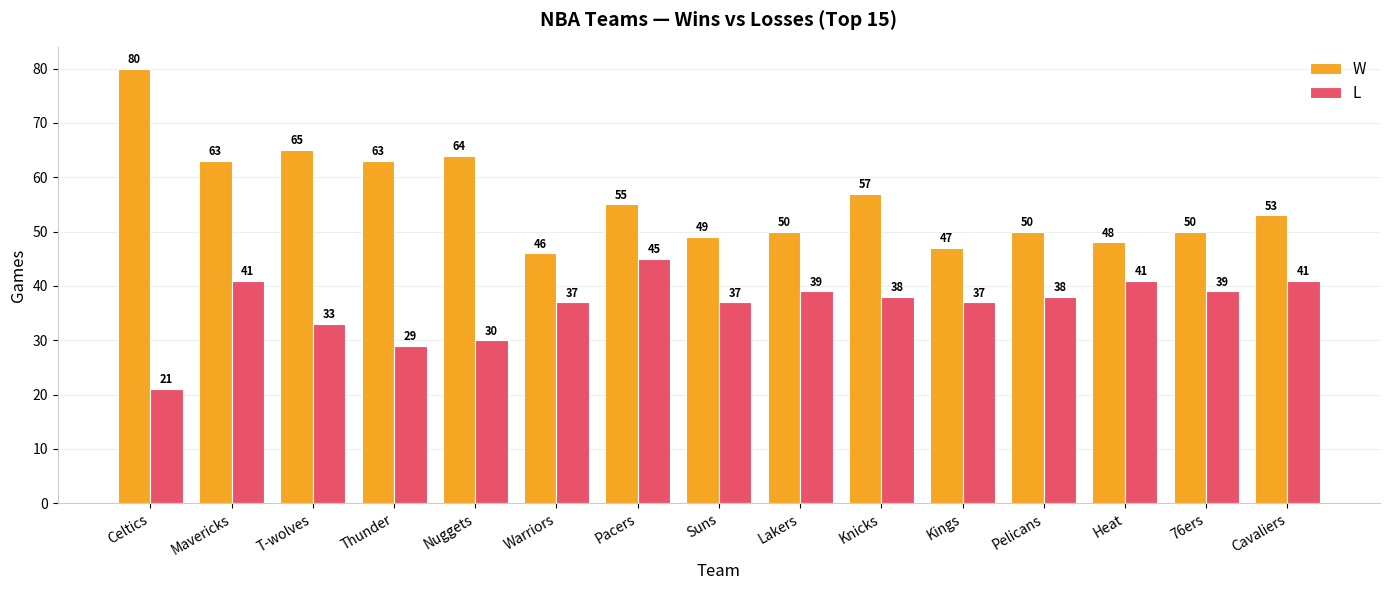

At which category is the sum across all series the highest?

Mavericks